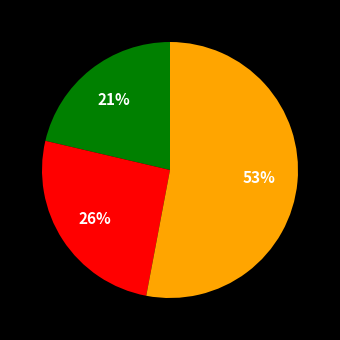

Is there a majority slice in this chart?

Yes